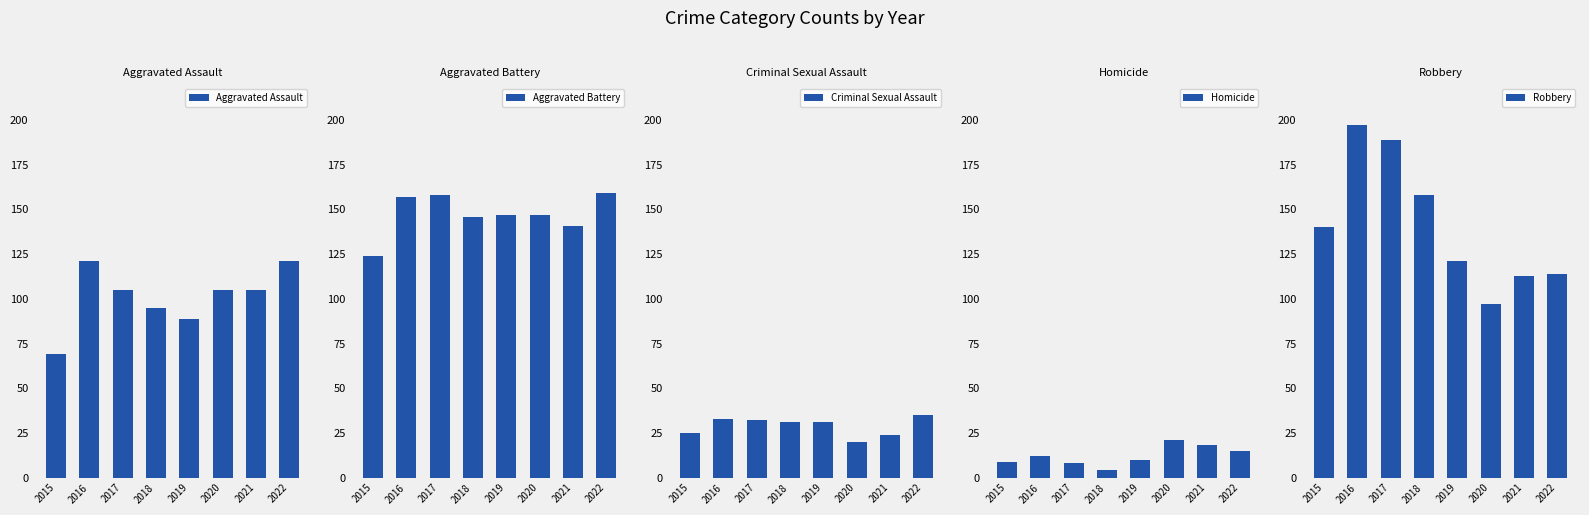

How many bars are there in total?

40